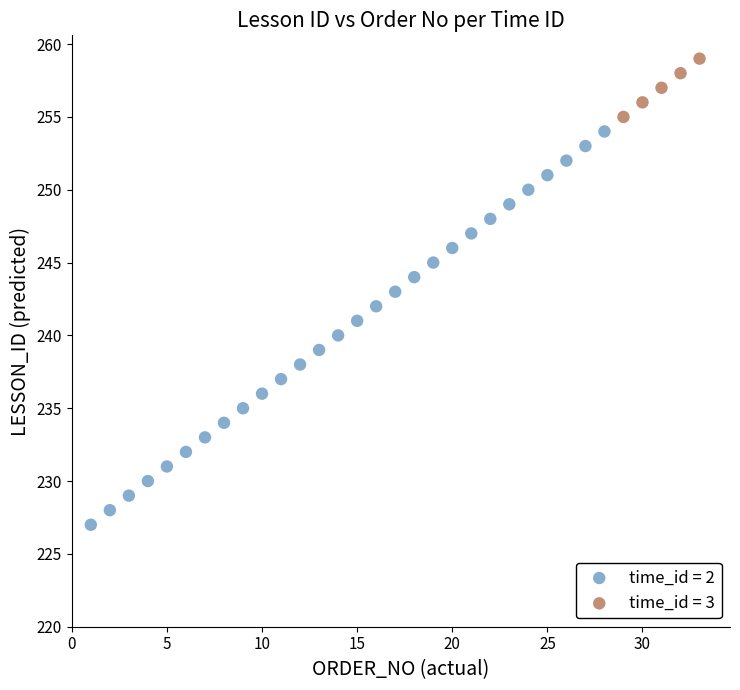

Which series contains the lowest Y value?

time_id = 2